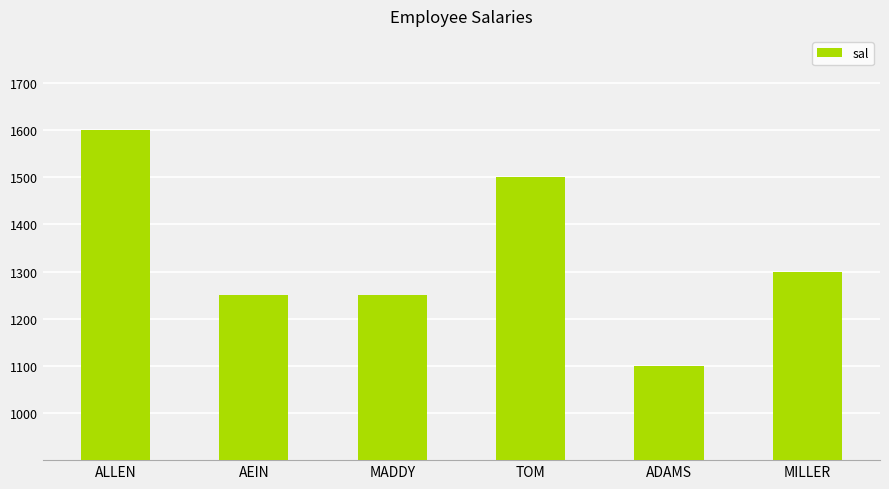

At which category does the chart reach its minimum across all series?

ADAMS